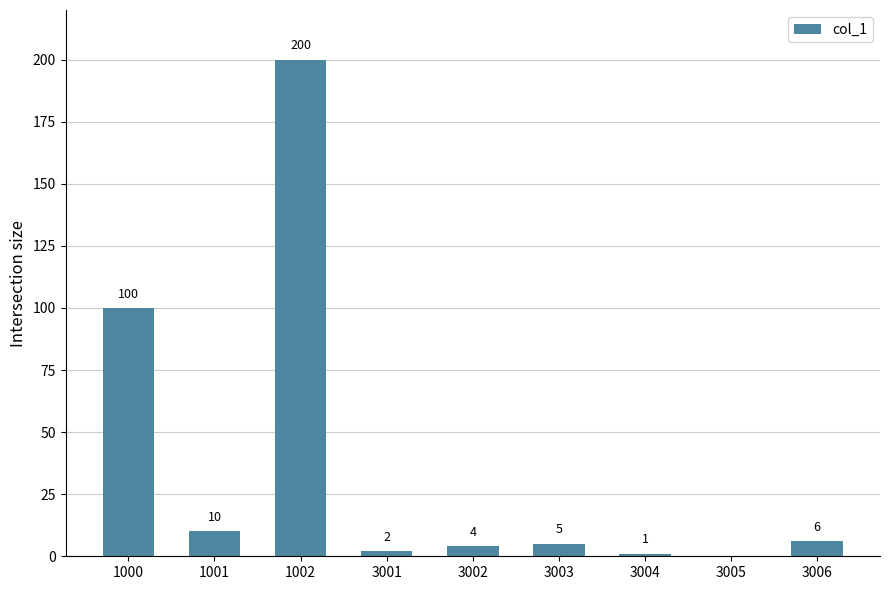

What is the sum of the values at 3005 and 3006?

6